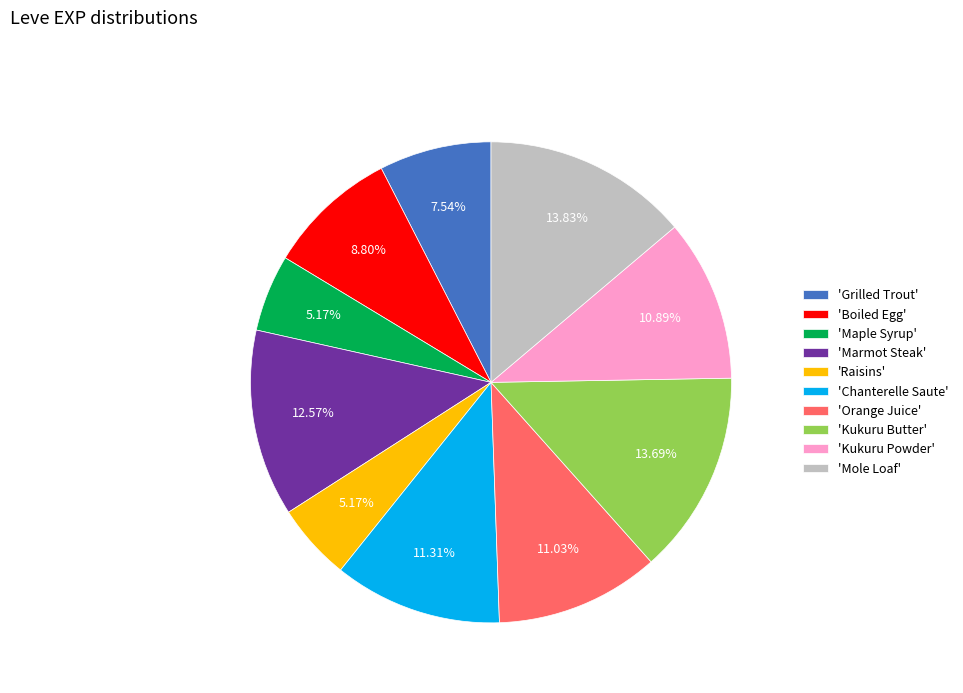

Do 'Boiled Egg' and 'Kukuru Powder' together represent more than half of the pie?

No